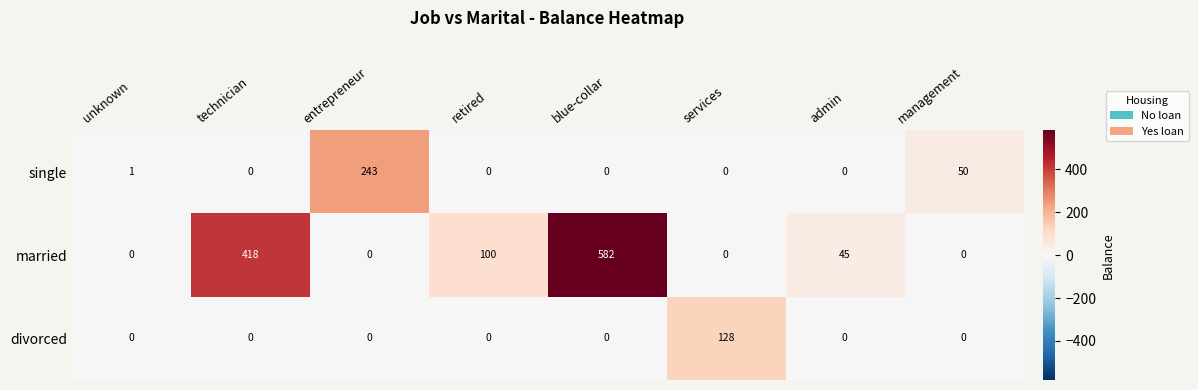

Reading left to right, transcribe all the data shown in this chart.

single: 1	0	243	0	0	0	0	50
married: 0	418	0	100	582	0	45	0
divorced: 0	0	0	0	0	128	0	0